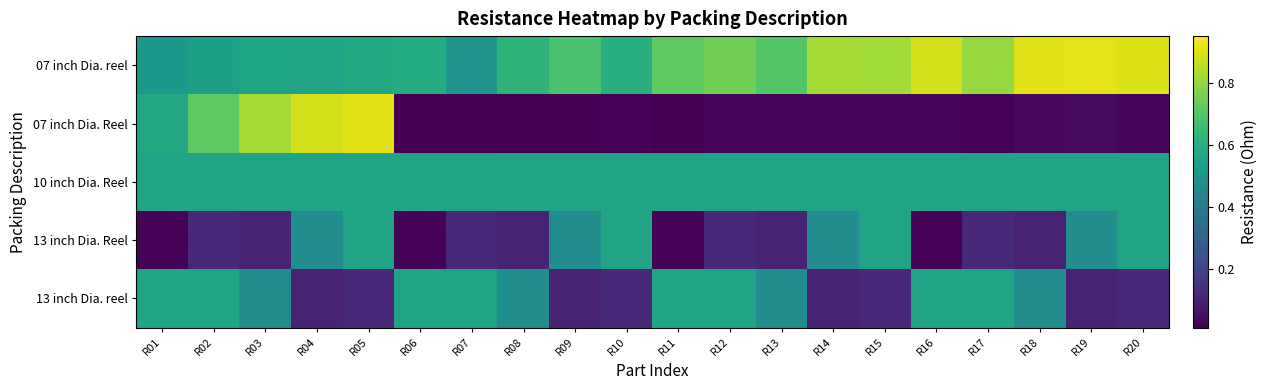

At R11, list the series in order from largest to smallest.

07 inch Dia. reel, 10 inch Dia. Reel, 13 inch Dia. reel, 13 inch Dia. Reel, 07 inch Dia. Reel